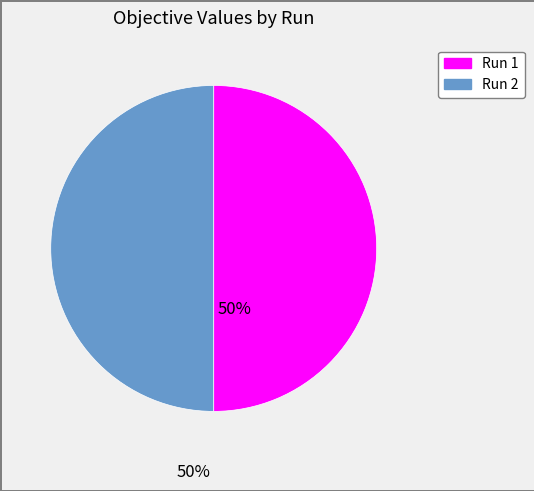

True or false: Run 2 accounts for 36% of the total.

False